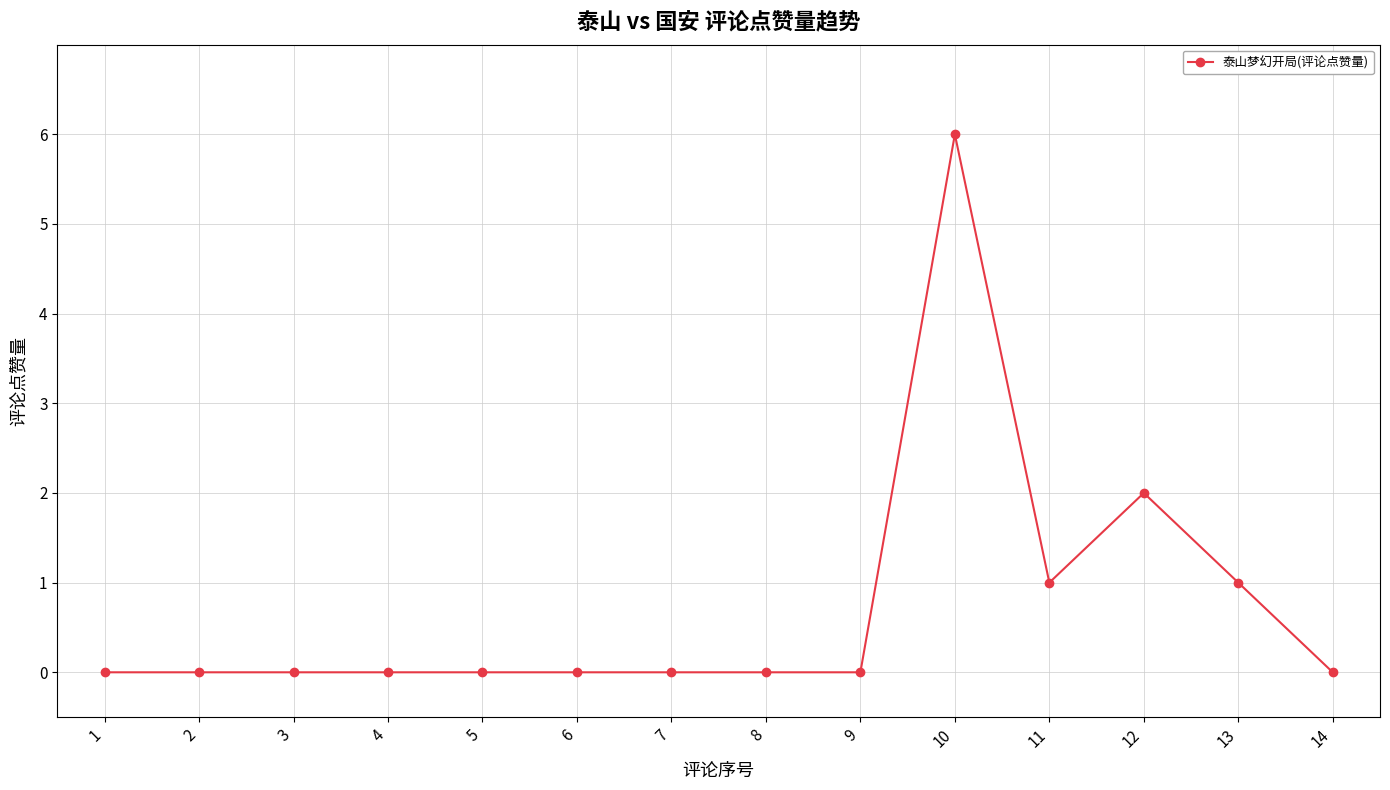

Count the number of data series in this chart.

1